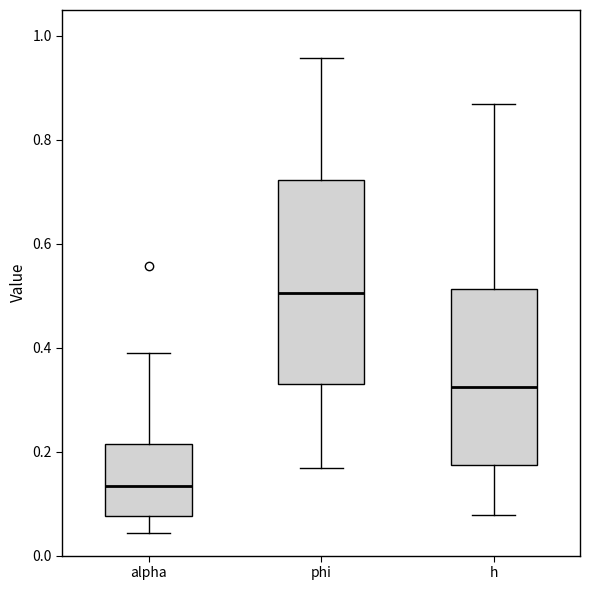

Reading left to right, read every box against the y-axis: the position of its median line, the range the box covers, and the ends of its whiskers. The values are not printed on the chart, so give them approximately, as read against the axis.

alpha: median 0.14, box 0.08 to 0.22, whiskers 0.04 to 0.38
phi: median 0.50, box 0.32 to 0.72, whiskers 0.16 to 0.96
h: median 0.32, box 0.18 to 0.52, whiskers 0.08 to 0.86